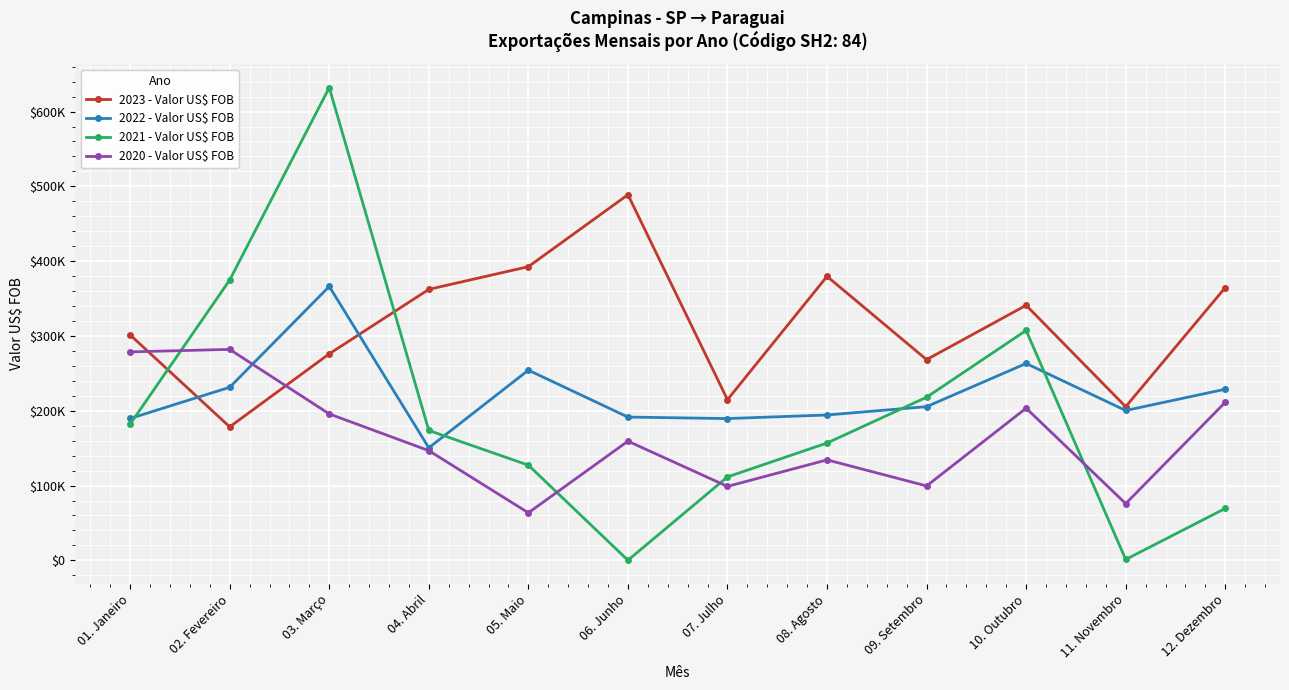

Rank the series by their average value, from highest to lowest.

2023 - Valor US$ FOB, 2022 - Valor US$ FOB, 2021 - Valor US$ FOB, 2020 - Valor US$ FOB